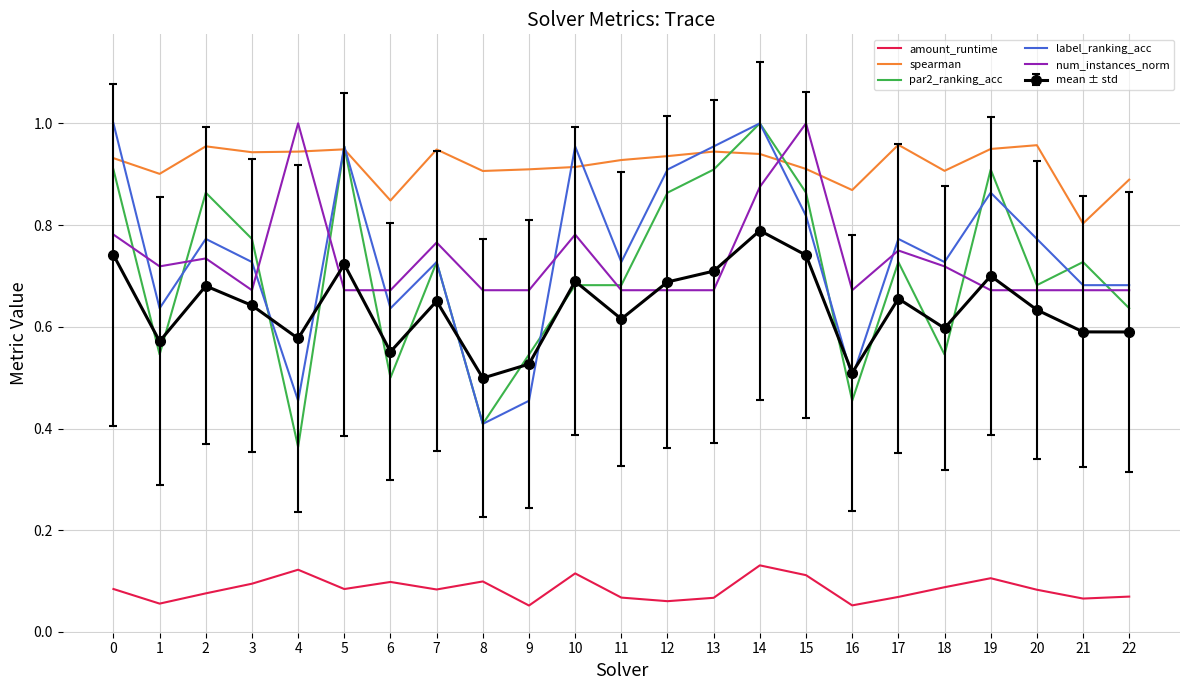

The par2_ranking_acc series shows 0.7 at 8. True or false?

False